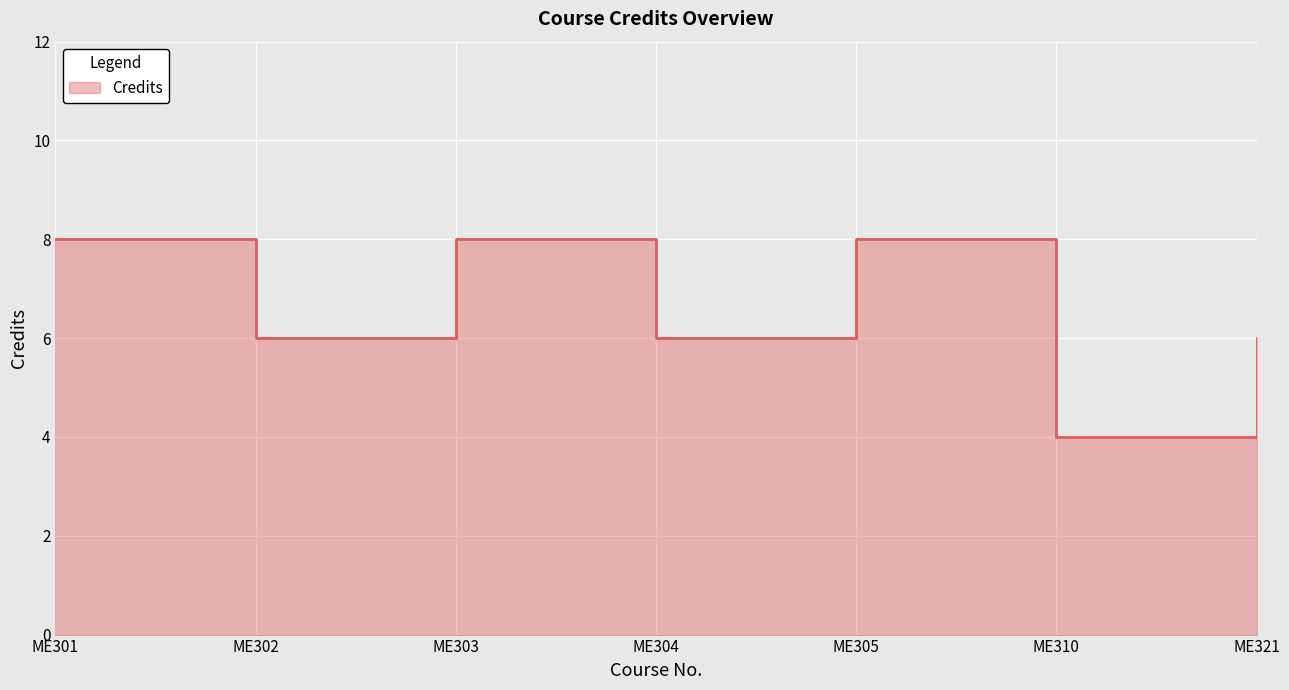

What is the maximum value shown in the chart?

8